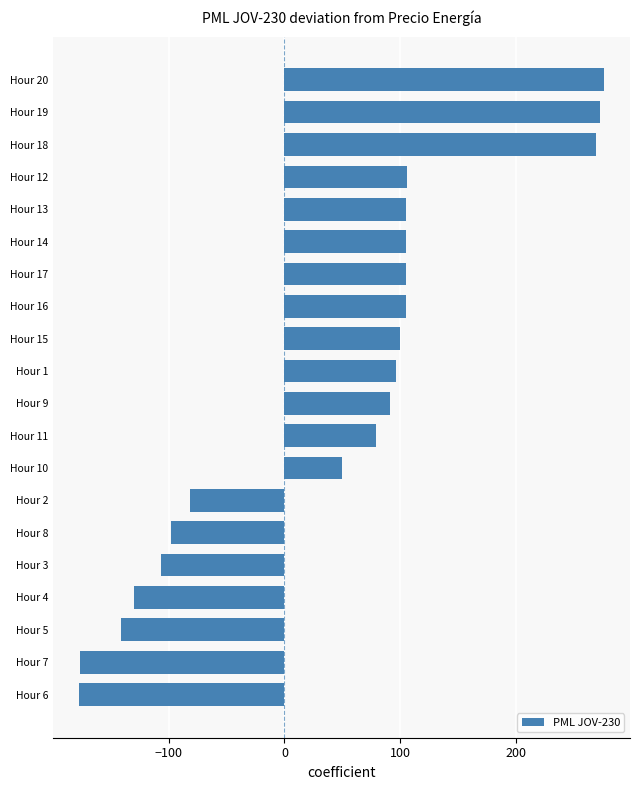

How many values are below zero?

7